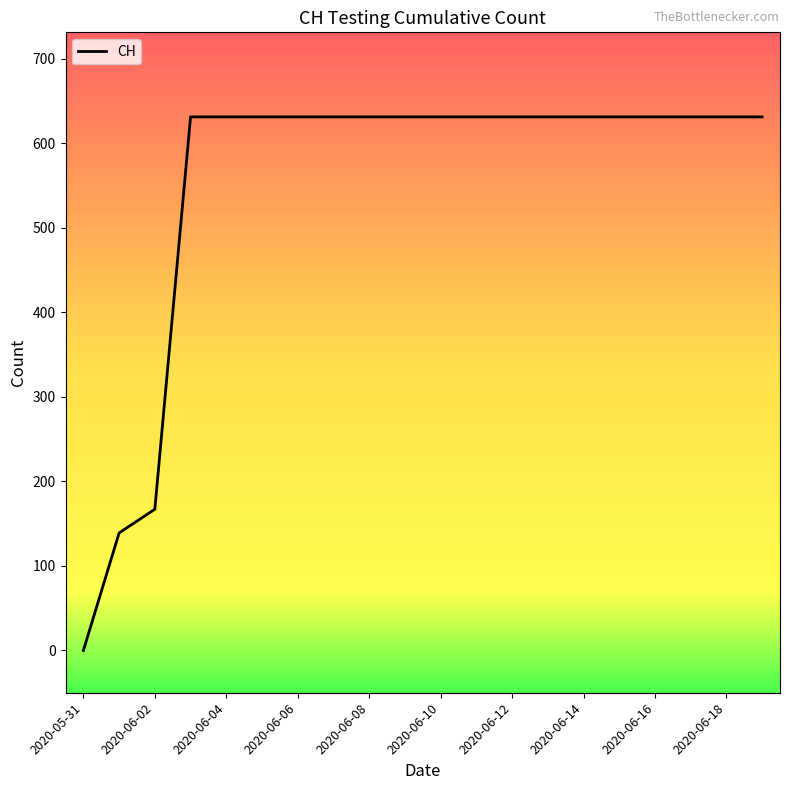

What is the maximum value shown in the chart?

631